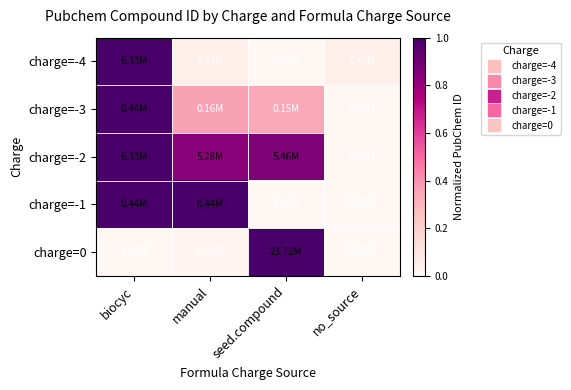

What is the total value across all series at seed.compound?

2.2